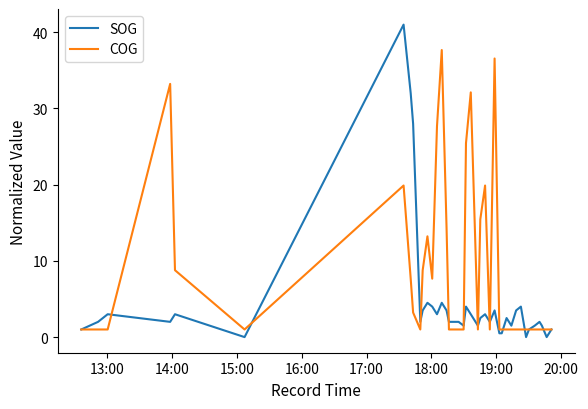

Rank the series by their average value, from highest to lowest.

COG, SOG